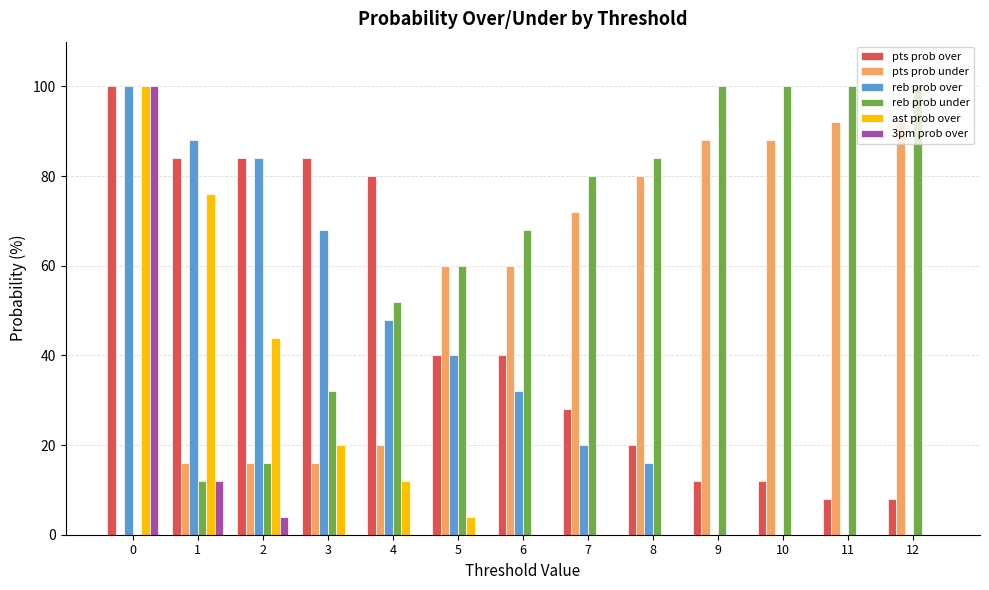

What are all the series names shown in the legend?

pts prob over, pts prob under, reb prob over, reb prob under, ast prob over, 3pm prob over